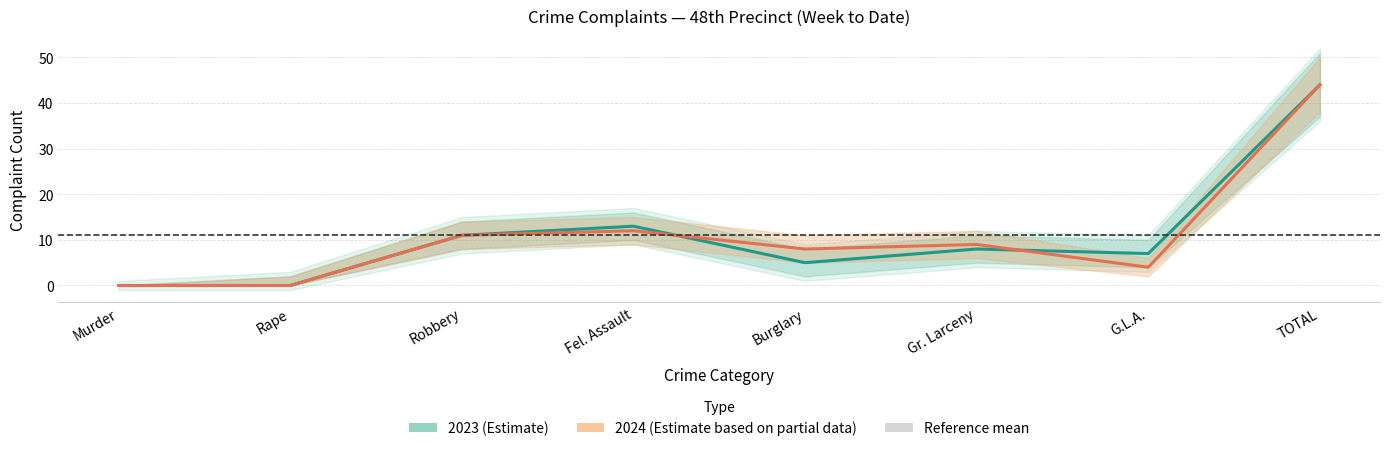

Between which two adjacent categories do 2024 (Partial) and 2023 (Estimate) first intersect?

Fel. Assault and Burglary